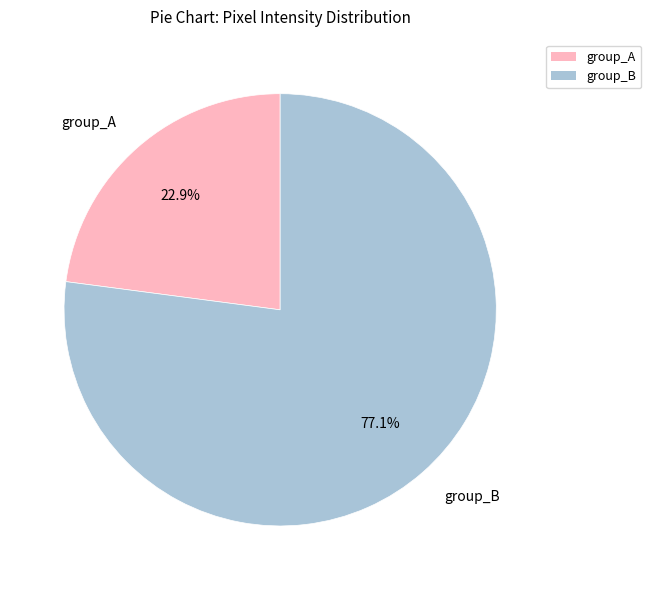

Between group_A and group_B, which is larger?

group_B